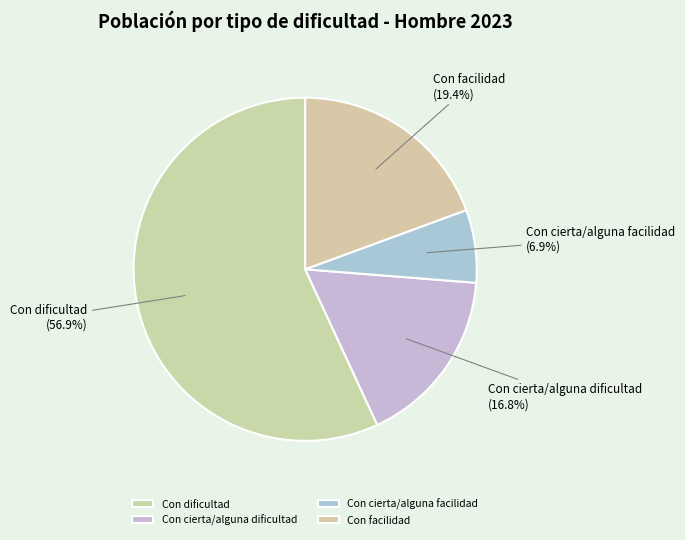

Count the number of slices in the pie.

4